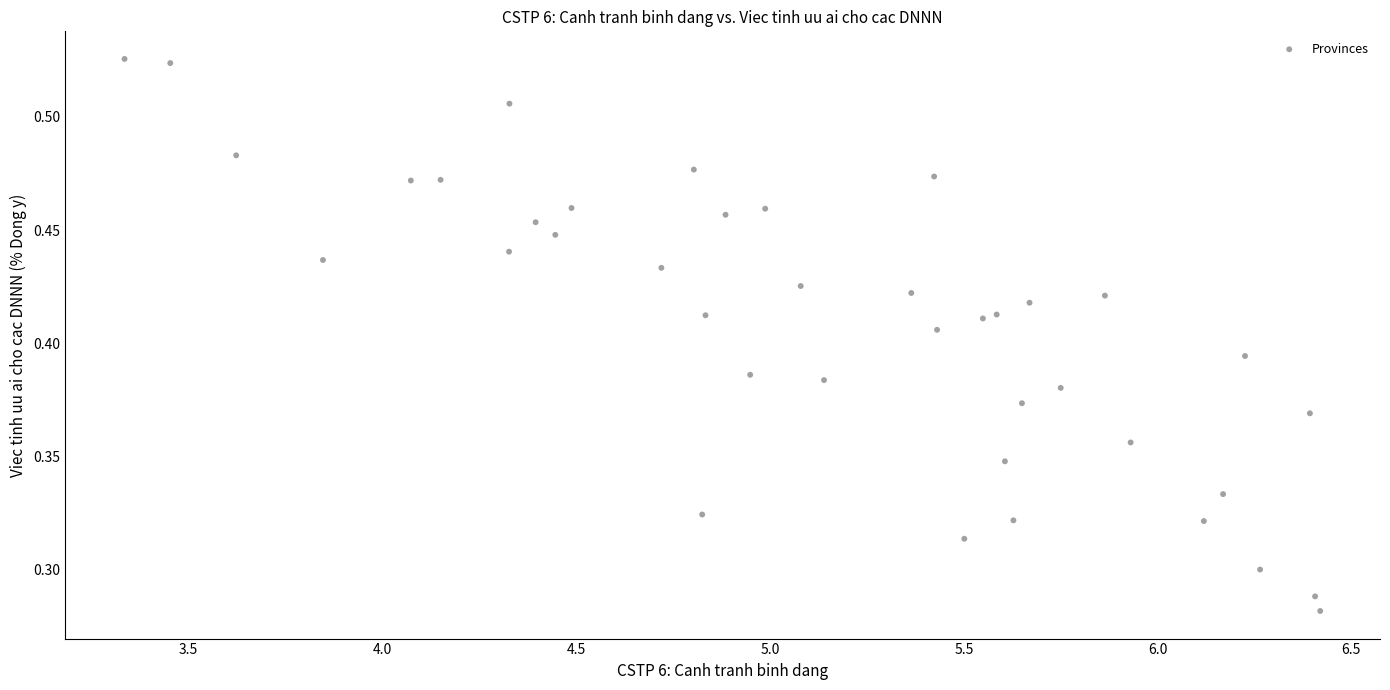

What is the range of X values (max minus min)?

3.1